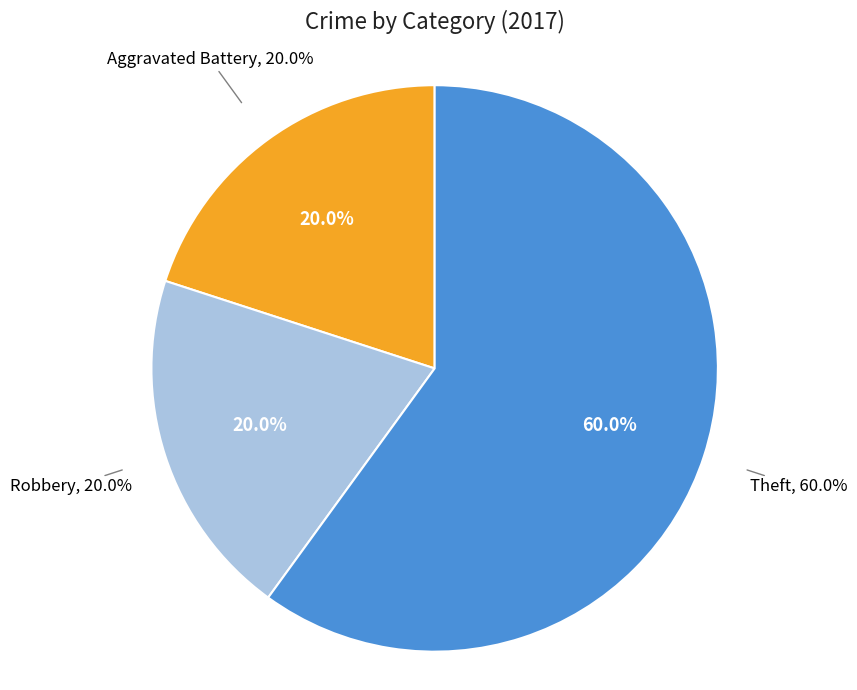

How many slices are in this pie chart?

3